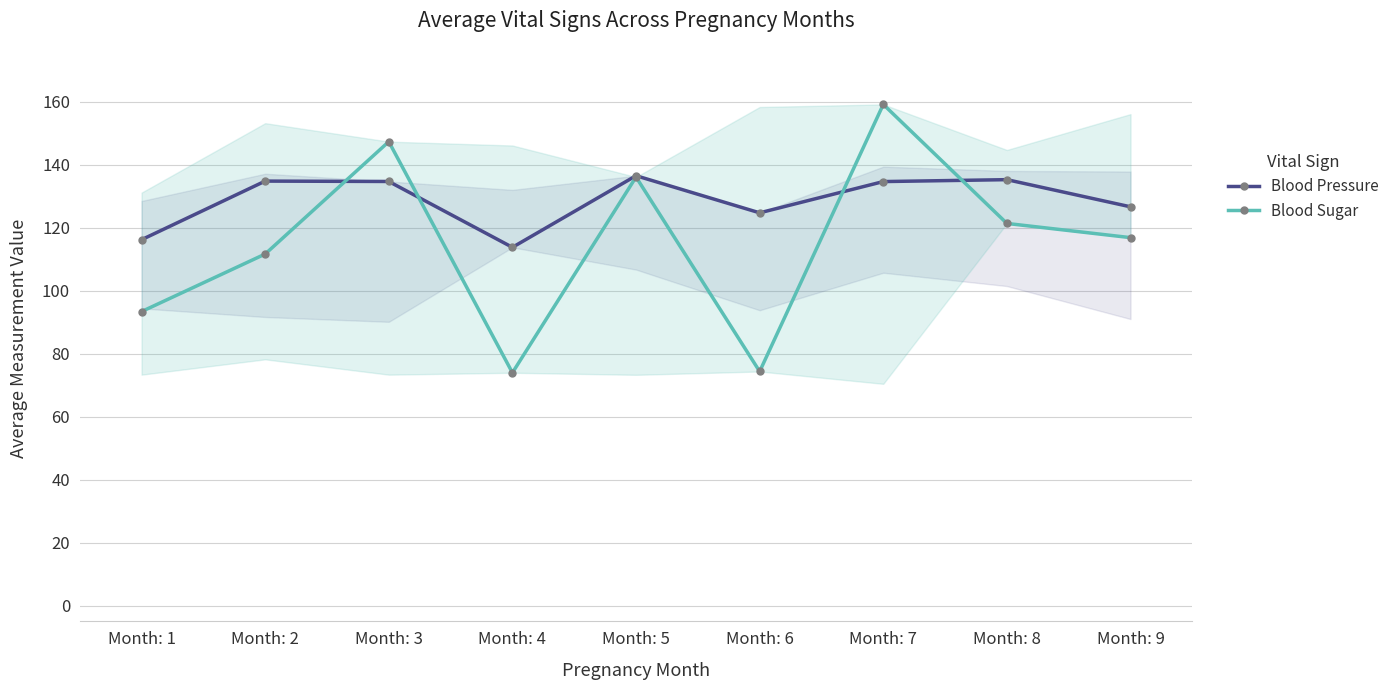

What is the maximum value for Blood Pressure?

136.6